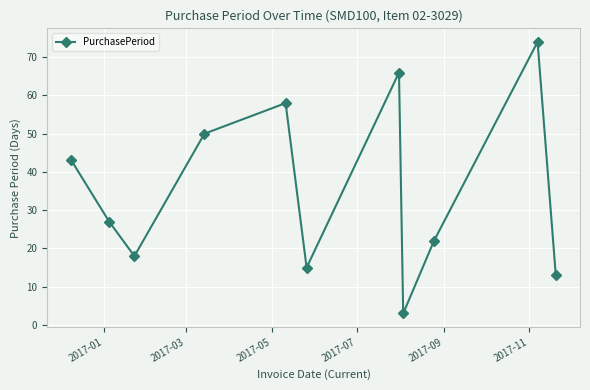

What is the greatest value displayed?

74